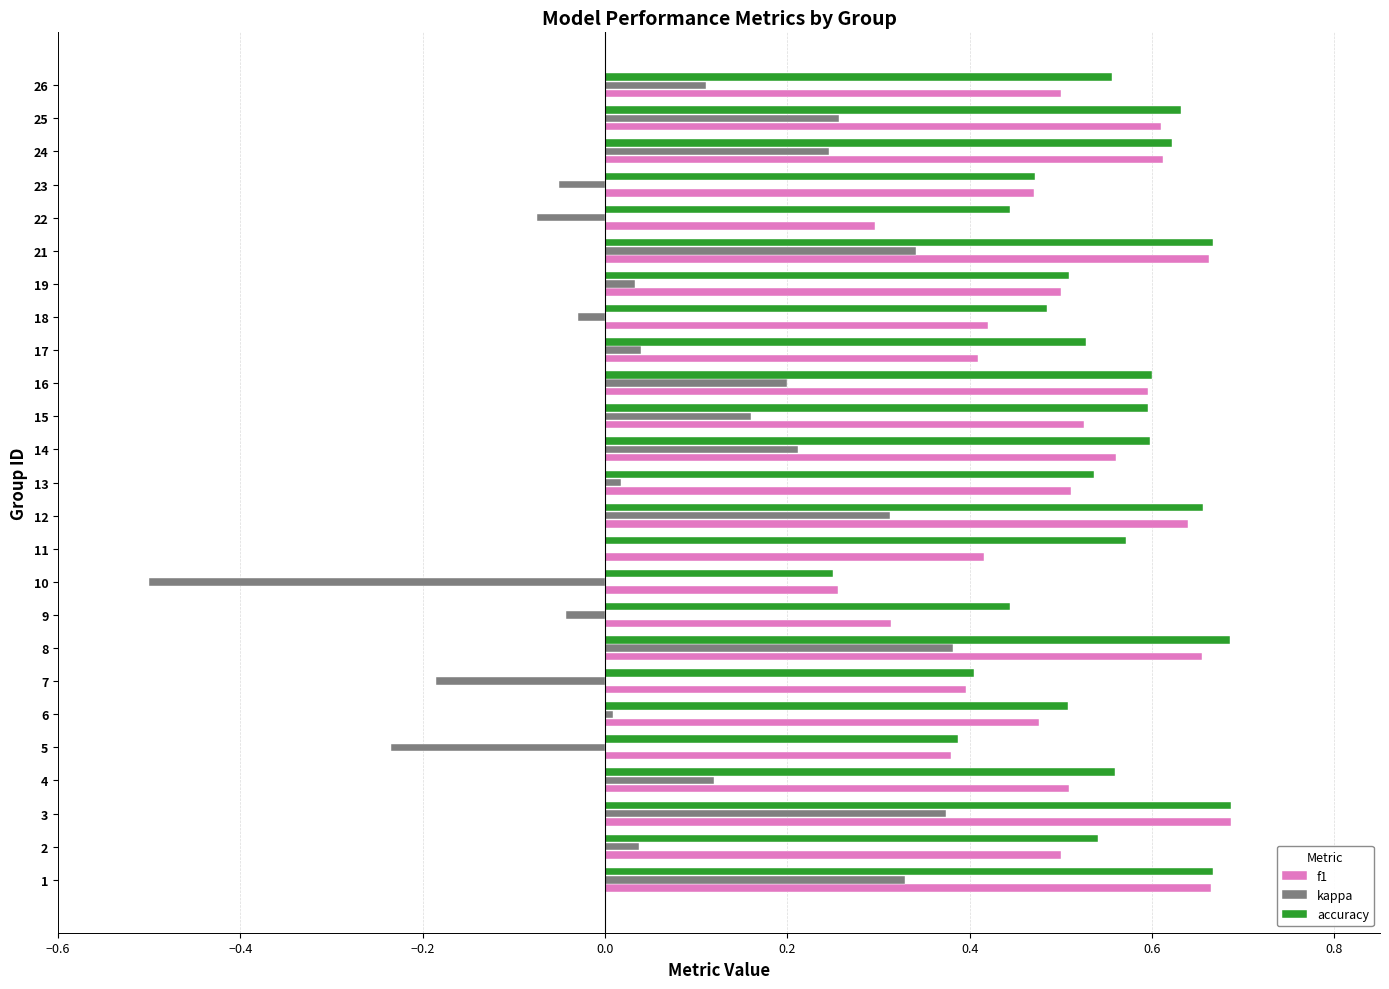

The value of kappa at 5 is -0.2. True or false?

True